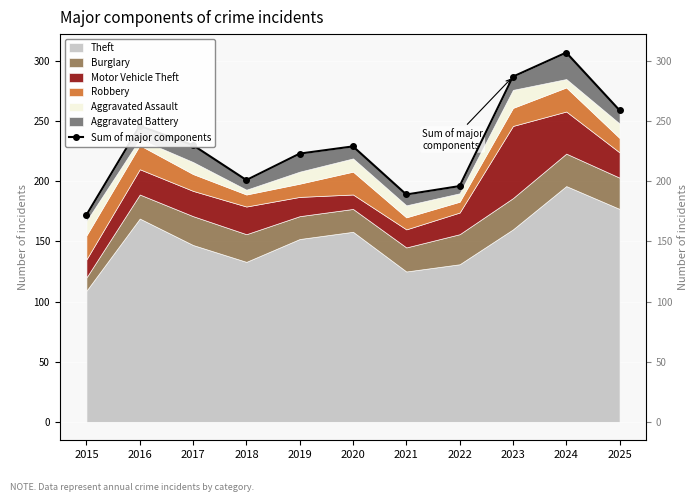

What is the value of the 7th point from the left?

189